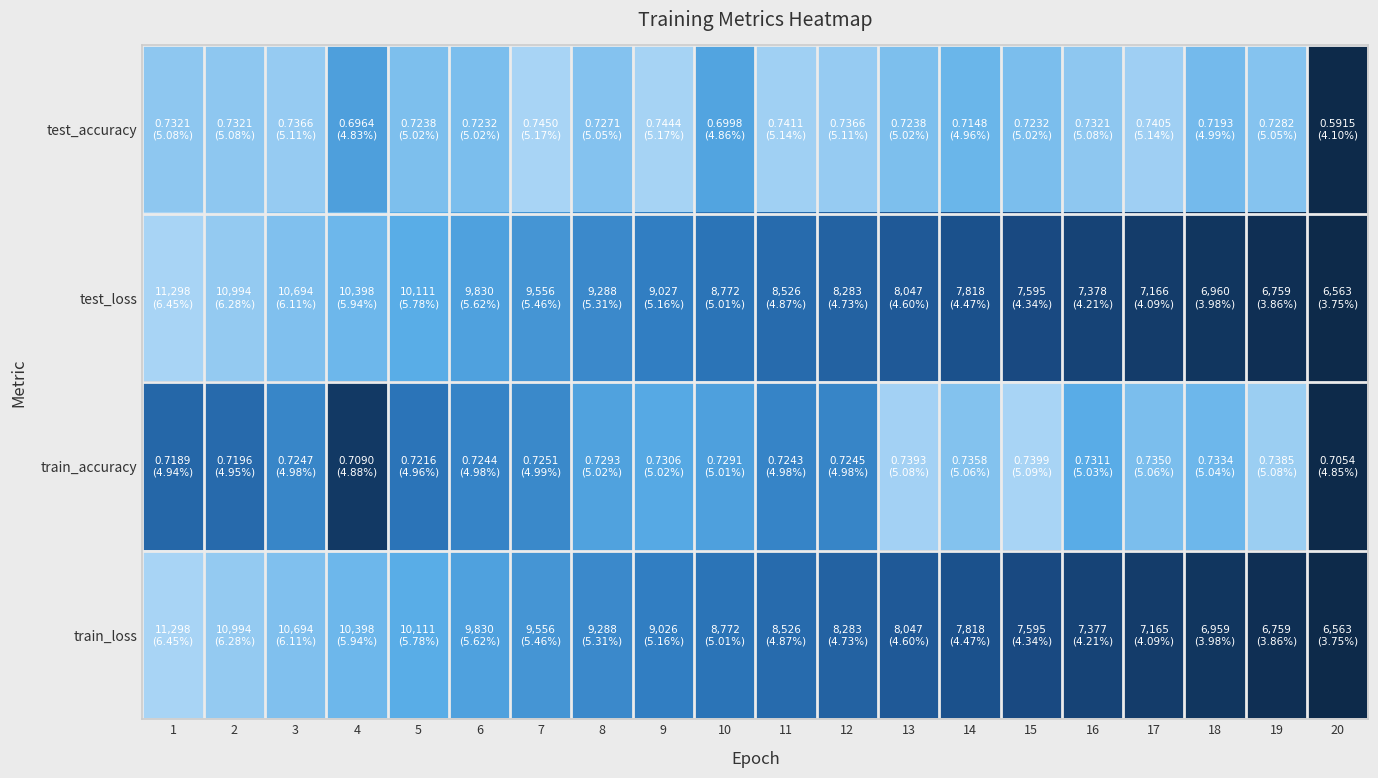

At how many categories does at least one series exceed 0?

19